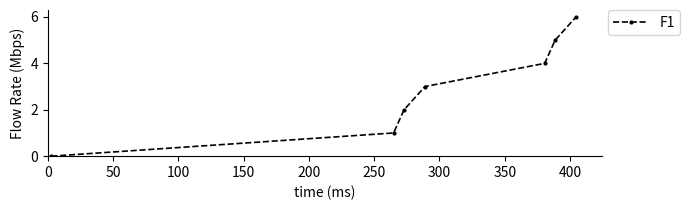

True or false: there are more than 0 points higher than both neighbors.

False